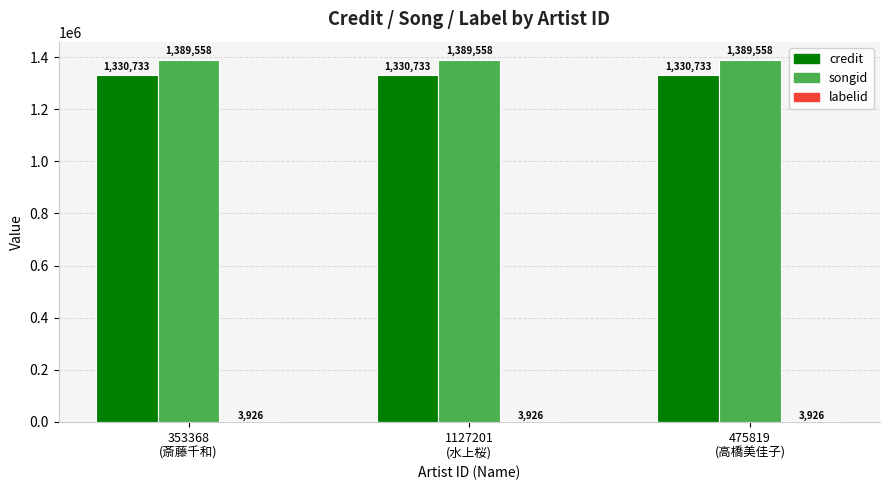

What is the sum of all credit values?

3992199